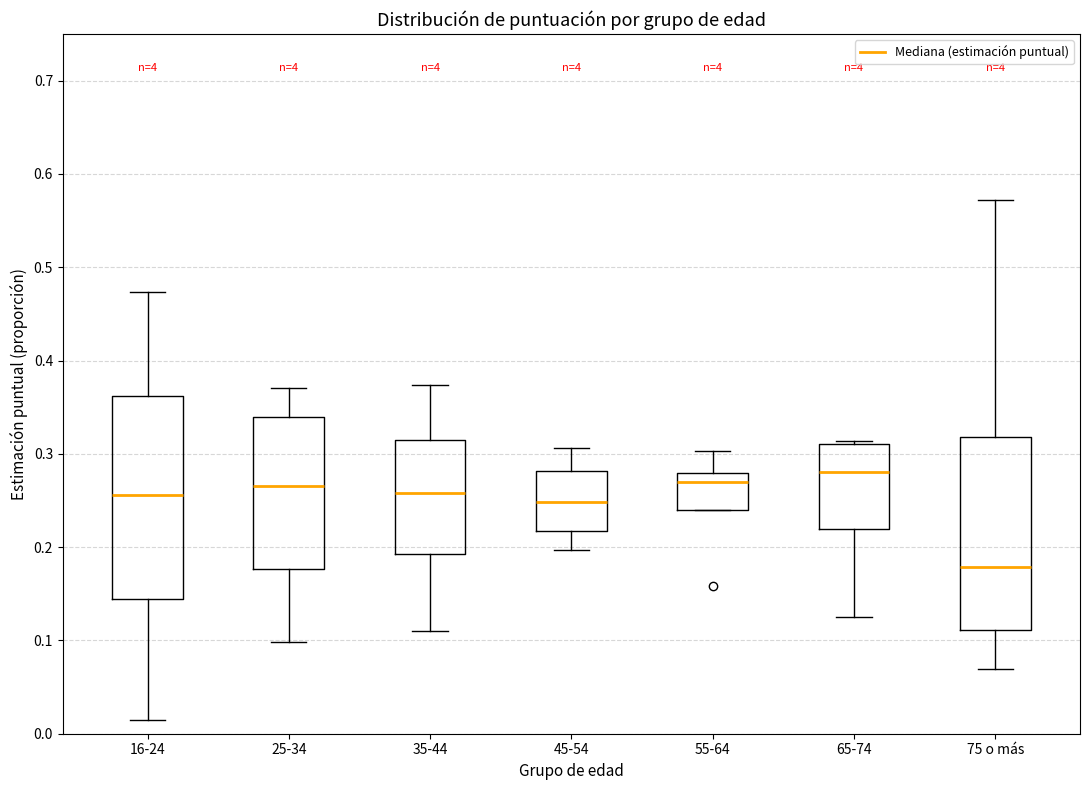

Which box's median line is the lowest?

75 o más